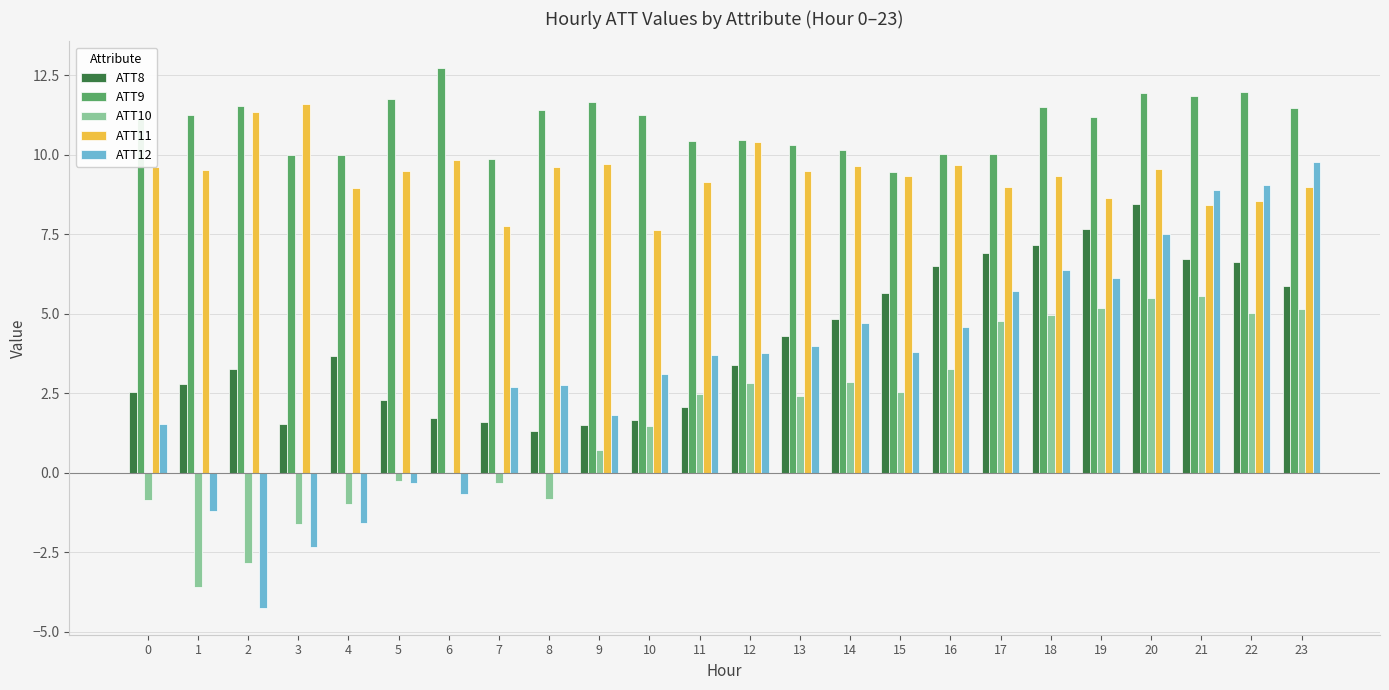

The value of ATT8 at 21 is 6.7. True or false?

True